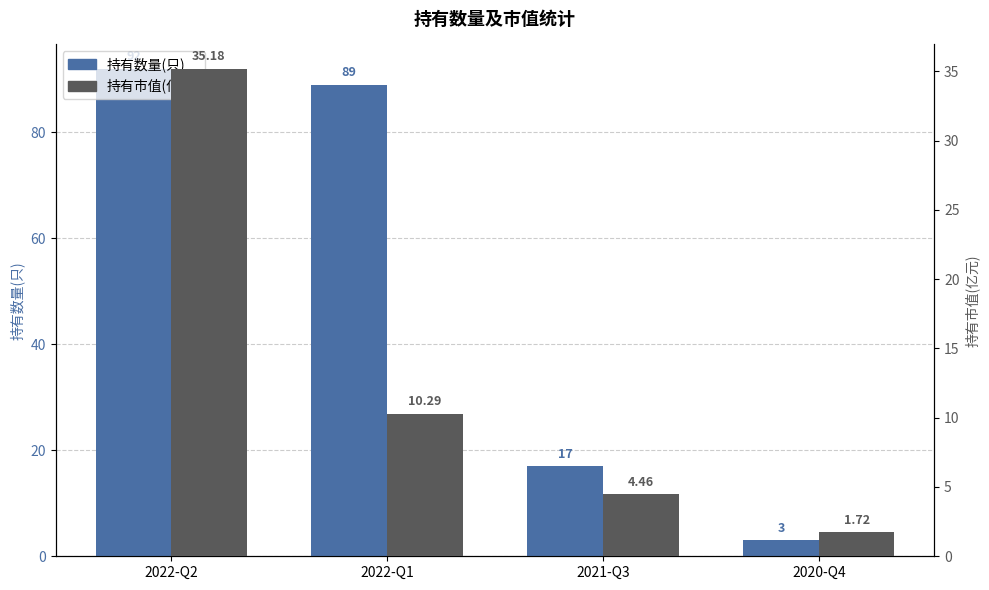

How many values in the 持有数量(只) series are below 89?

2